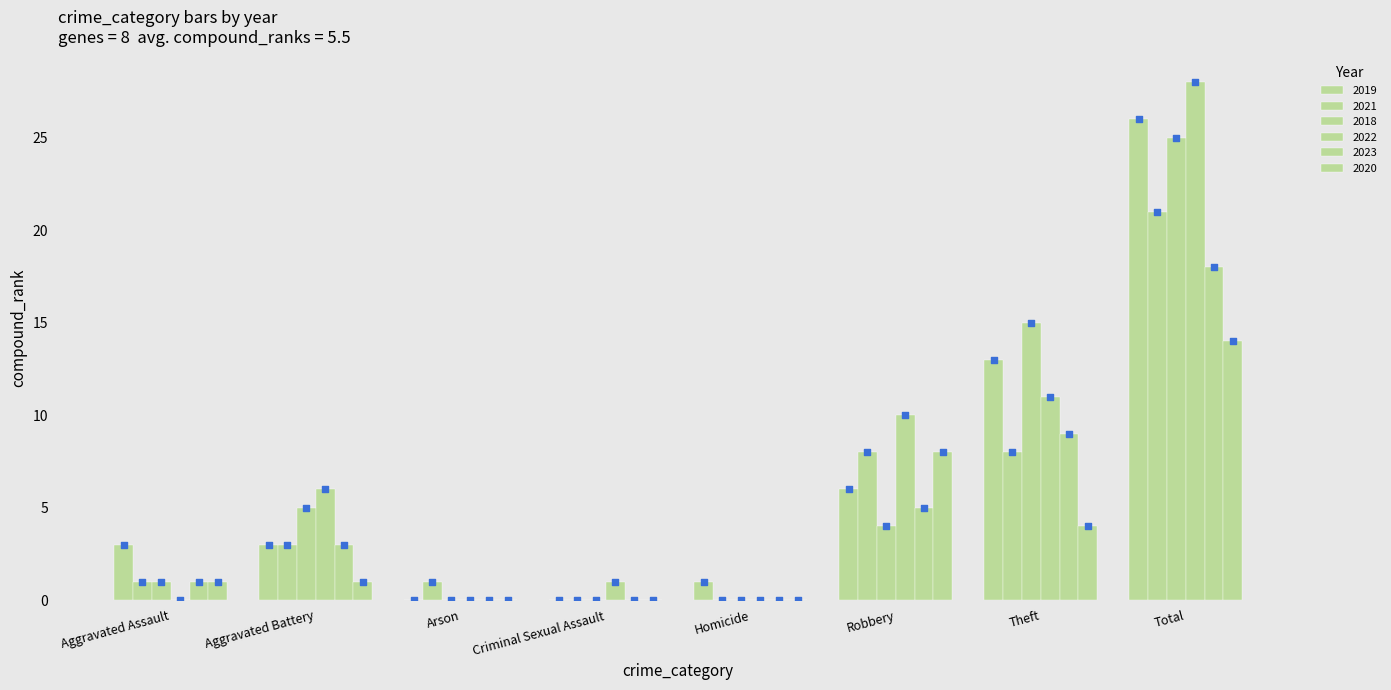

Is the value of 2018 at Aggravated Assault greater than the value of 2021 at Aggravated Battery?

No